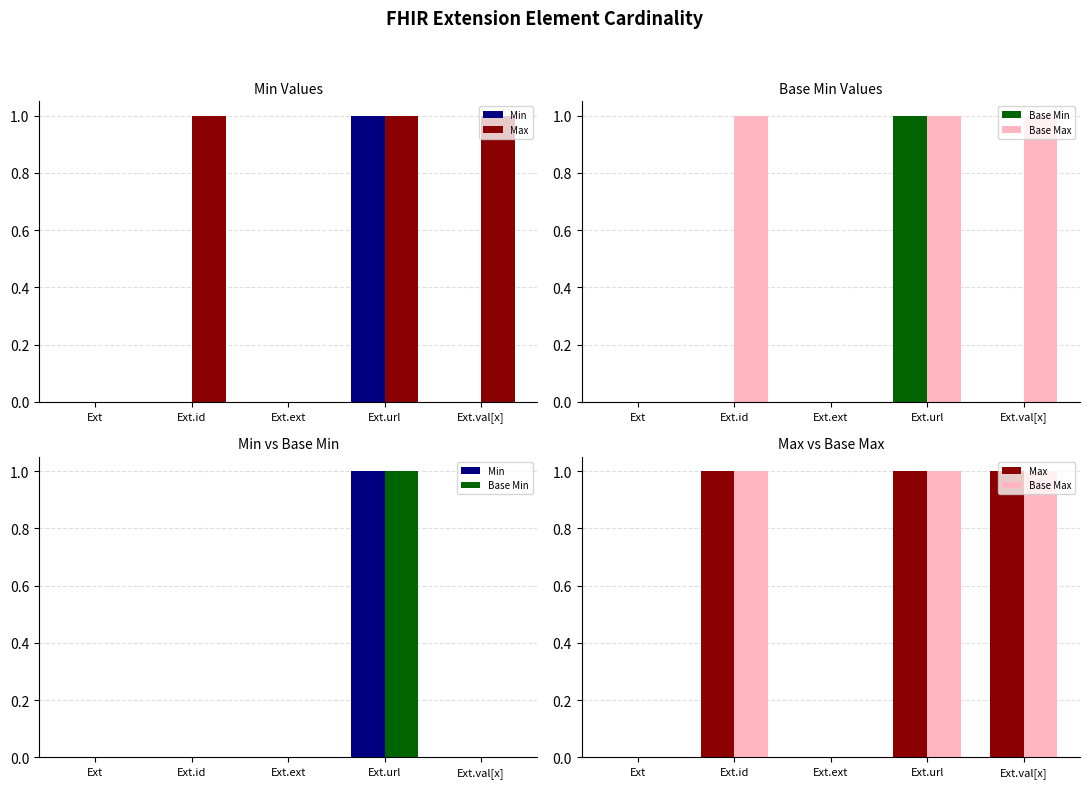

The value of Base Min at Ext is 1. True or false?

False